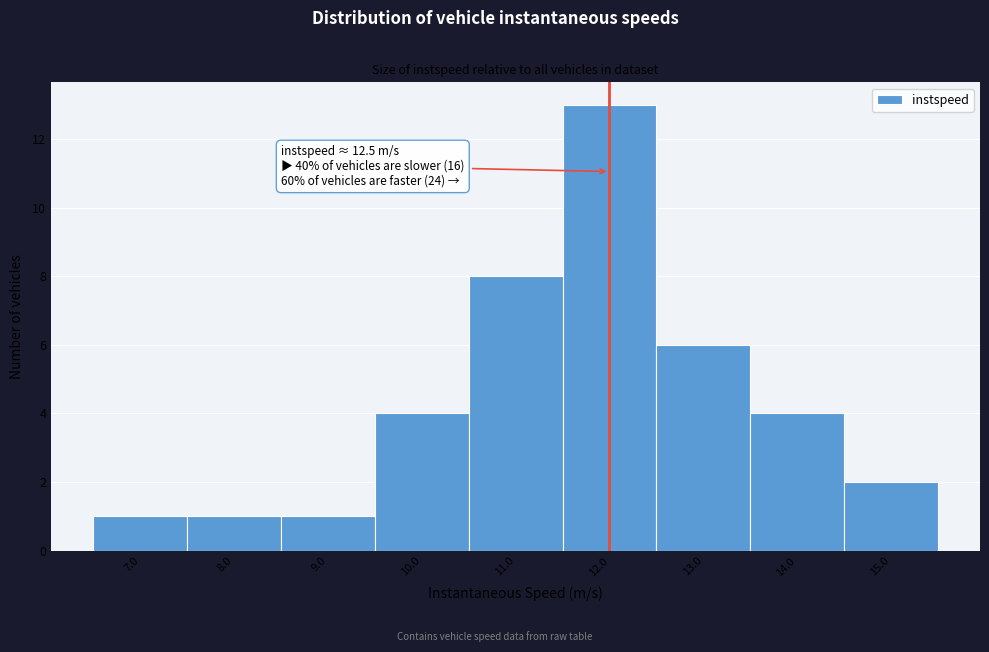

Reading left to right, what are all the values shown in this chart?

7.0=1	8.0=1	9.0=1	10.0=4	11.0=8	12.0=13	13.0=6	14.0=4	15.0=2